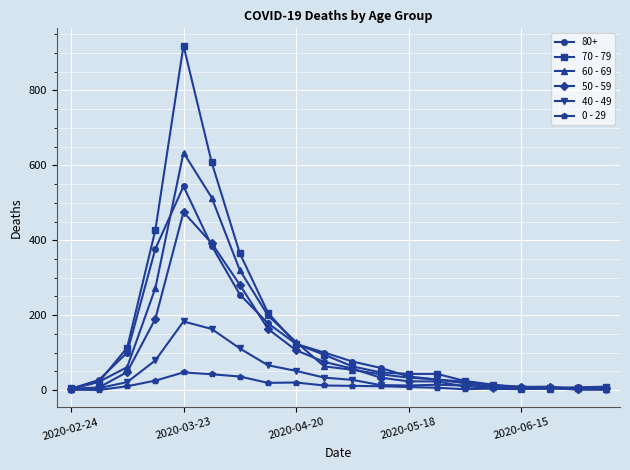

Which series has the largest total across all categories?

70 - 79